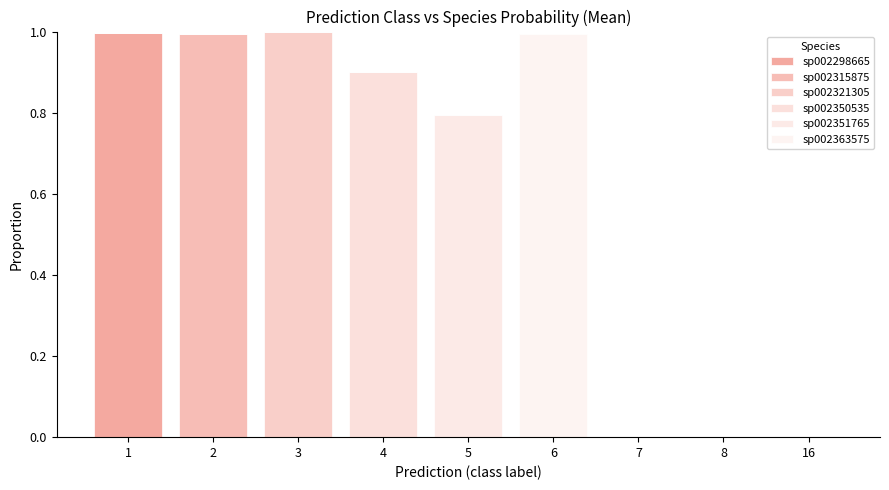

Count the number of categories in the chart.

9